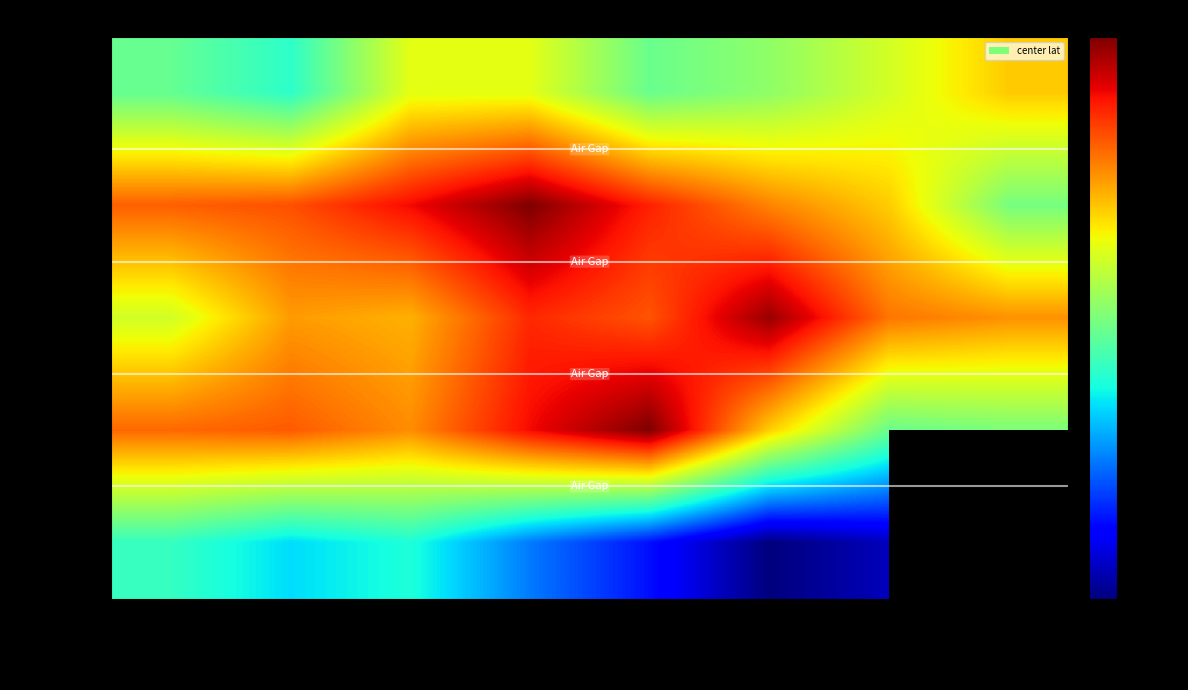

Is it true that Pedro Aguirre Cerda equals -11.3 at Lo Espejo?

False